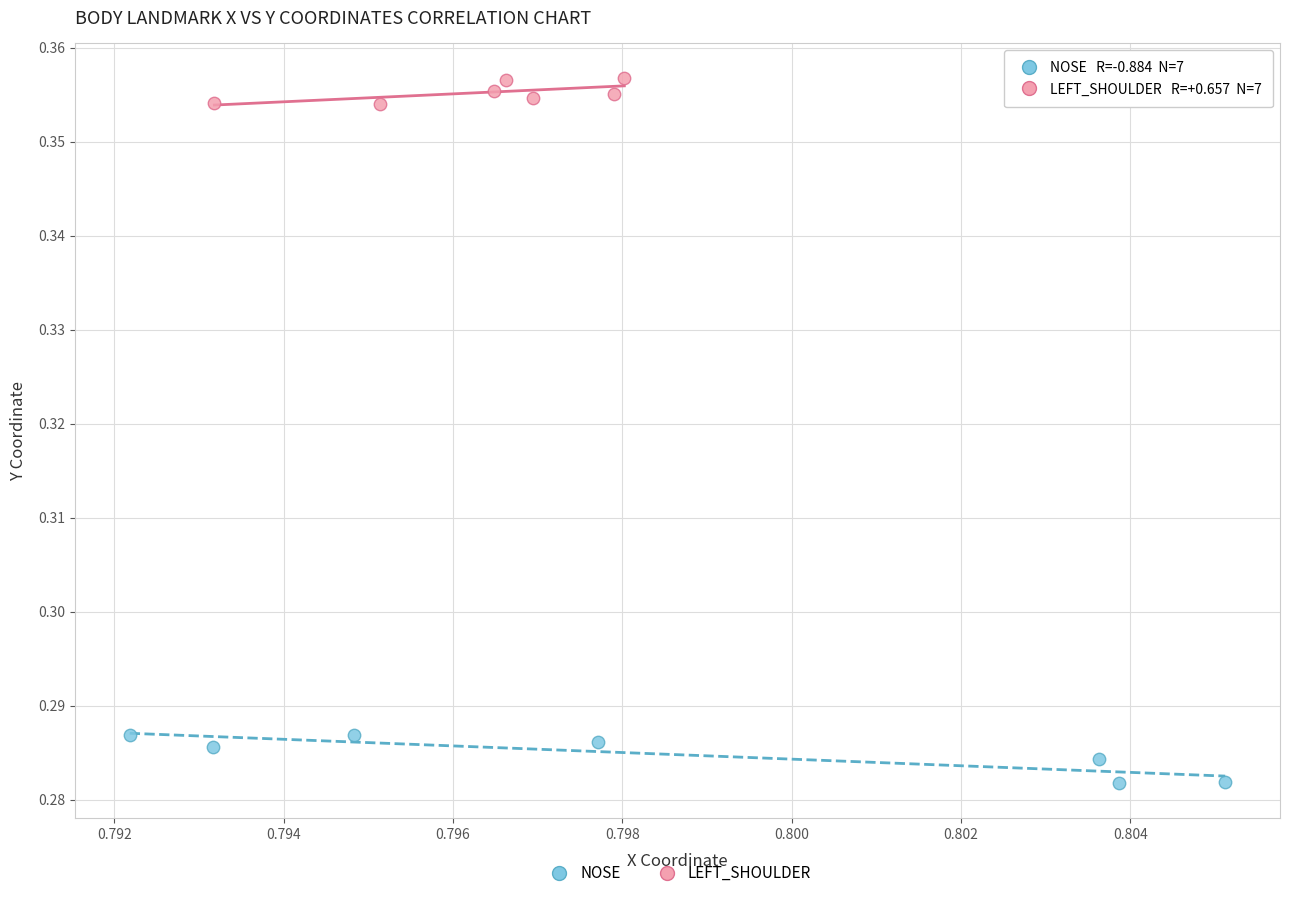

Which series contains the highest Y value?

LEFT_SHOULDER